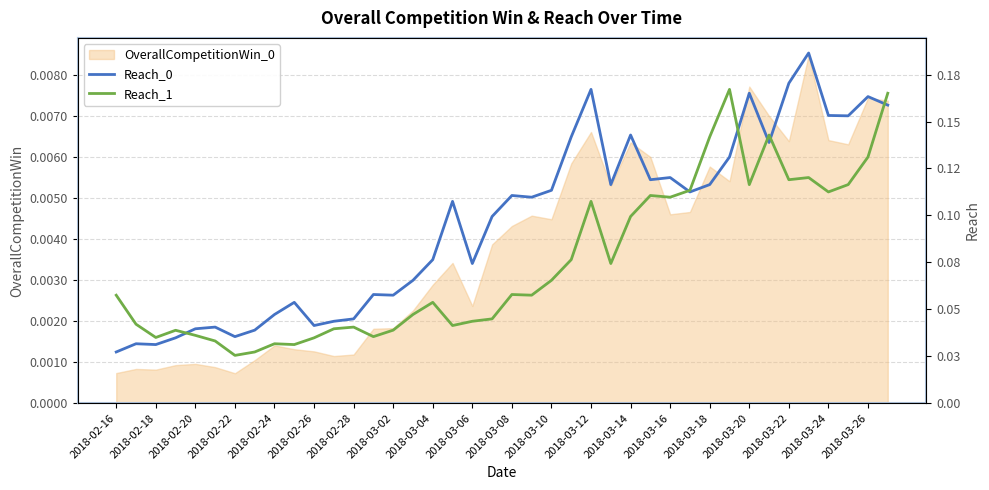

True or false: Reach_0 and Reach_1 intersect in this chart.

True